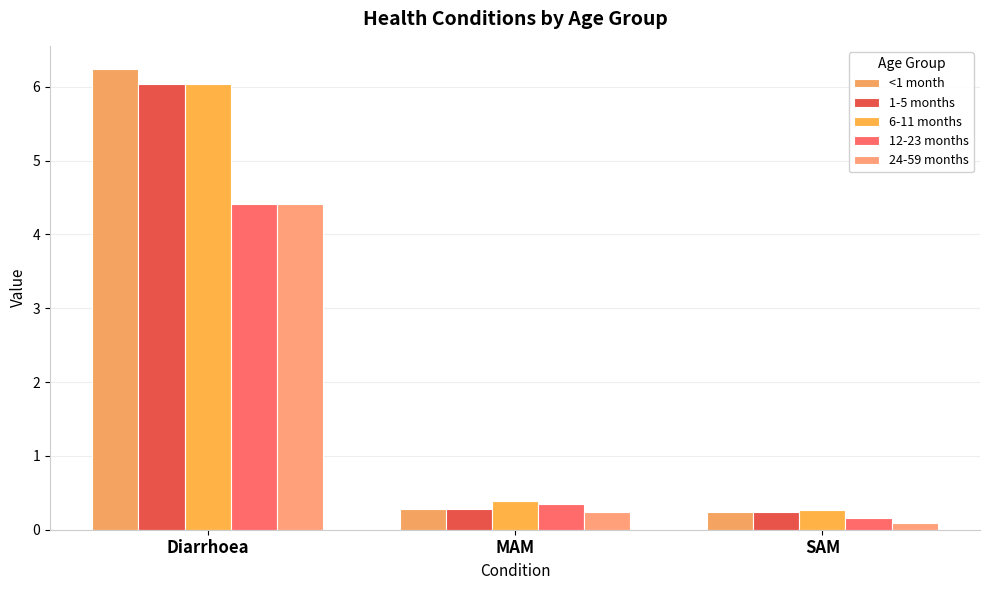

Rank the series by their maximum value, from highest to lowest.

<1 month, 1-5 months, 6-11 months, 12-23 months, 24-59 months